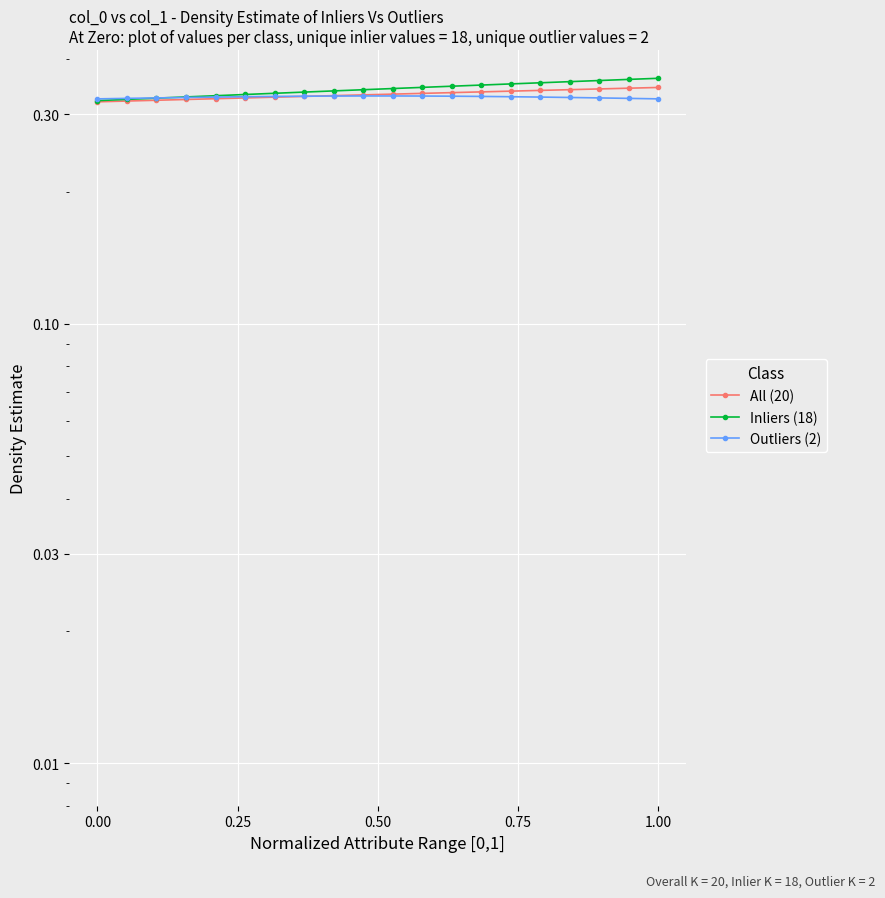

How many intersections are there between Inliers (18) and Outliers (2)?

1